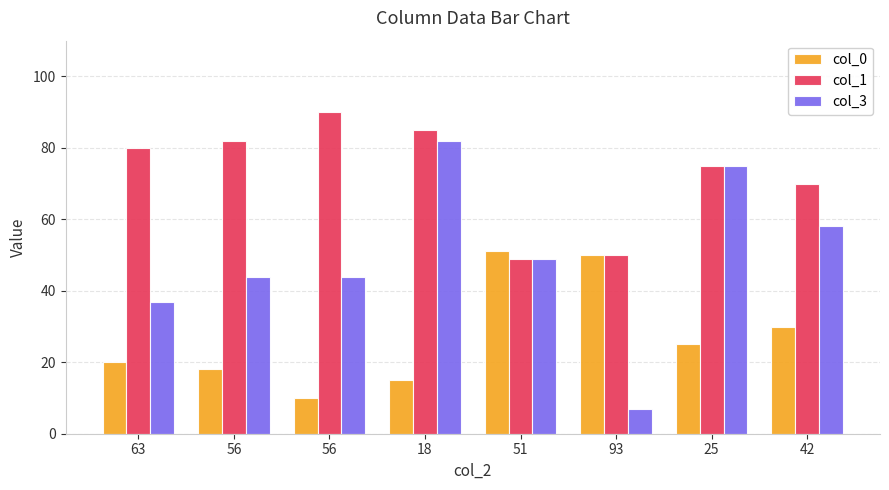

The value of col_0 at 42 is 41. True or false?

False